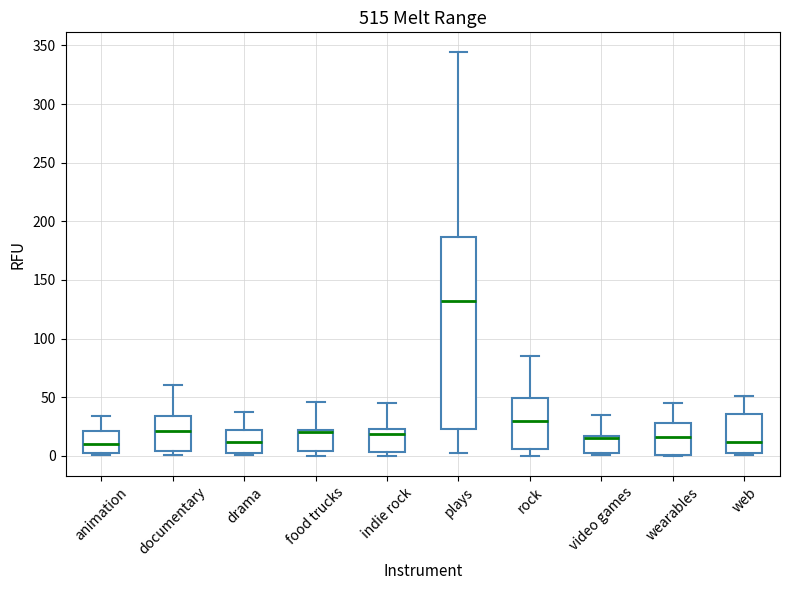

Reading left to right, transcribe this box plot: for each box, give where its median line is, the range the box spans, and where its two whiskers end, as read against the y-axis. The values are not printed on the chart, so give them approximately, as read against the axis.

animation: median 10, box 0 to 20, whiskers 0 to 35
documentary: median 20, box 5 to 35, whiskers 0 to 60
drama: median 10, box 0 to 20, whiskers 0 to 35
food trucks: median 20 (just below the box's upper edge), box 5 to 20, whiskers 0 to 45
indie rock: median 20, box 5 to 25, whiskers 0 to 45
plays: median 130, box 25 to 185, whiskers 0 to 345
rock: median 30, box 5 to 50, whiskers 0 to 85
video games: median 15 (just below the box's upper edge), box 0 to 15, whiskers 0 to 35
wearables: median 15, box 0 to 30, whiskers 0 to 45
web: median 10, box 0 to 35, whiskers 0 to 50